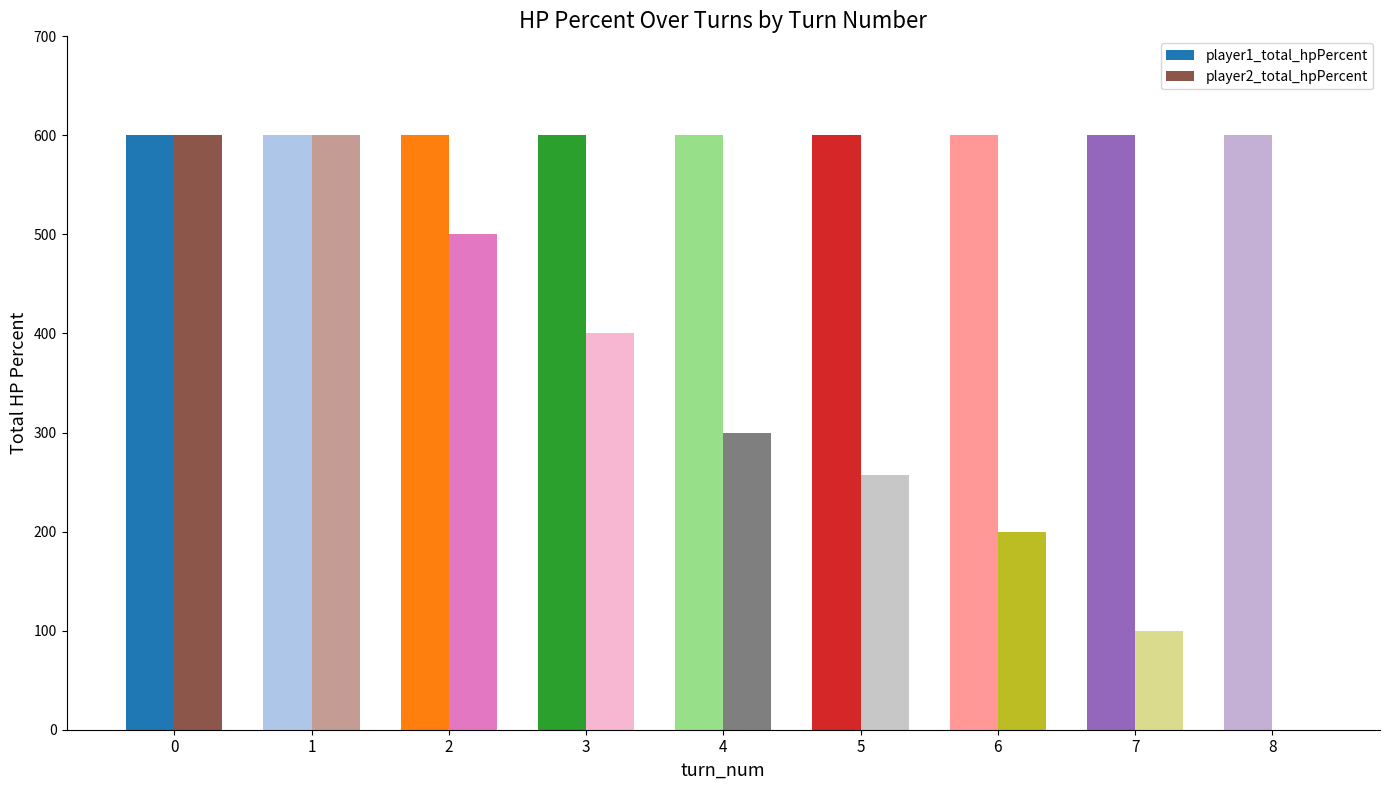

What is the maximum value shown in the chart?

600